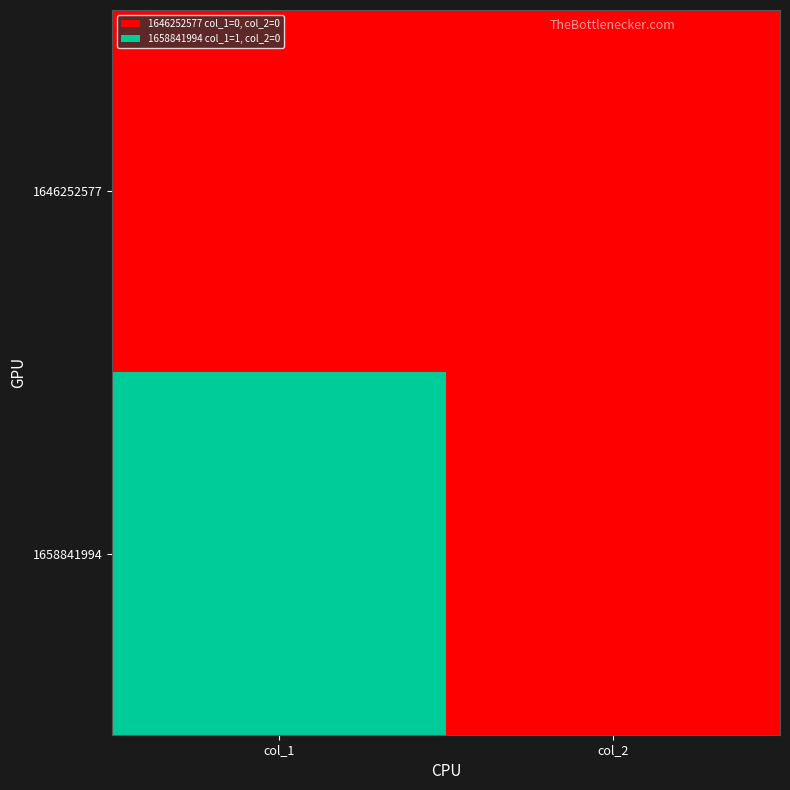

Between col_1 and col_2, which is larger?

col_1